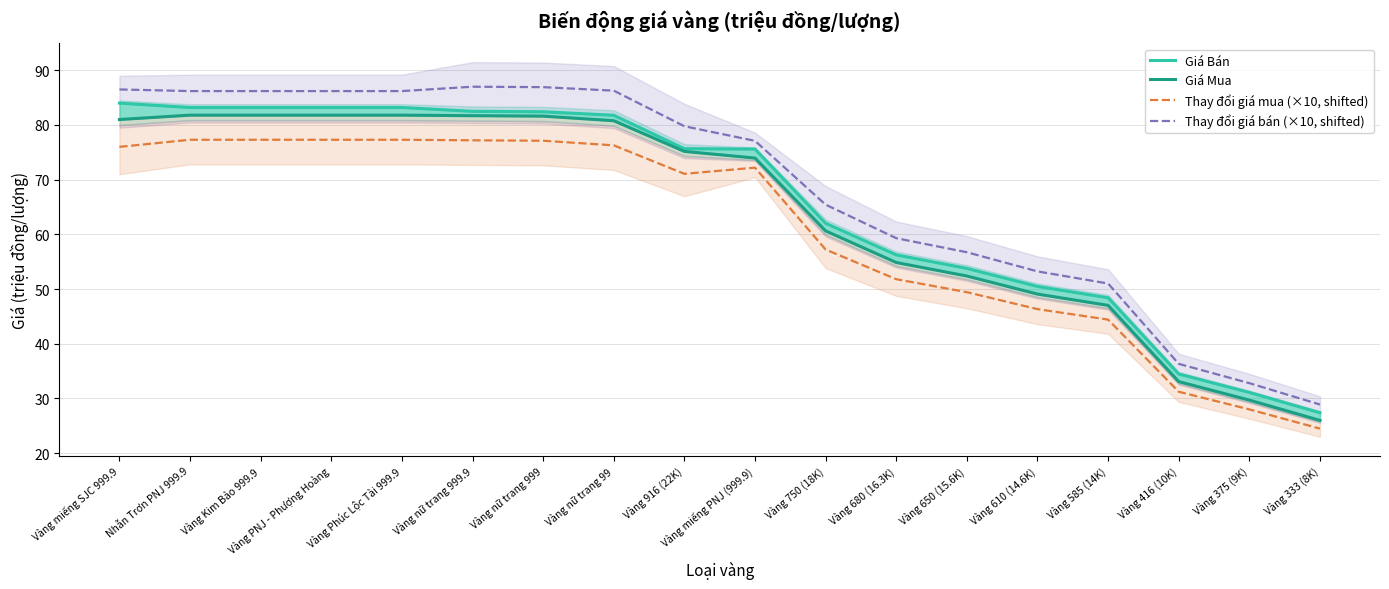

Between Vàng 916 (22K) and Vàng 750 (18K), which series saw the biggest shift?

Giá Mua